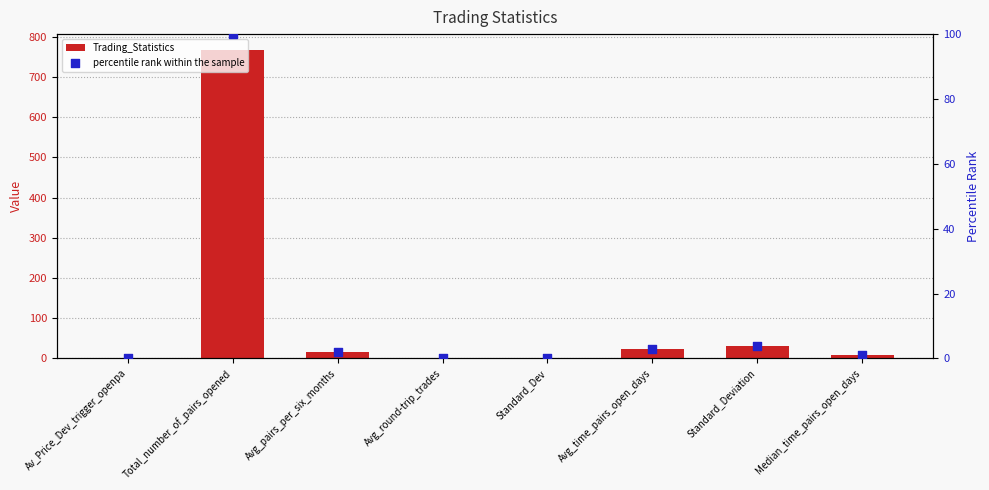

Which series contains the lowest Y value?

percentile rank within the sample